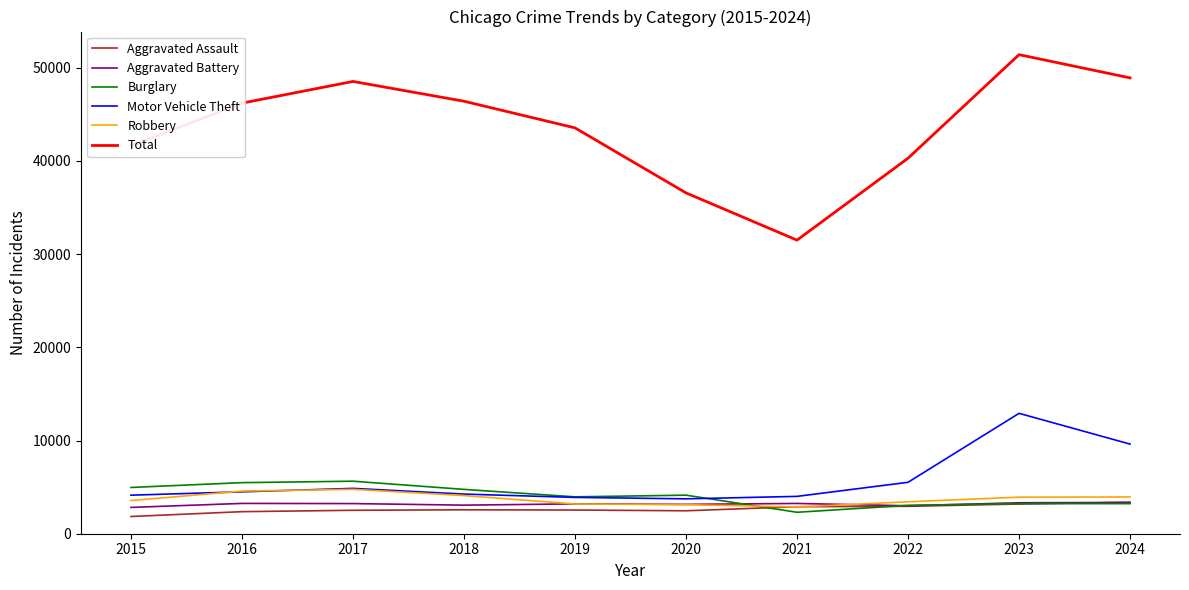

Which series has the largest total across all categories?

Total